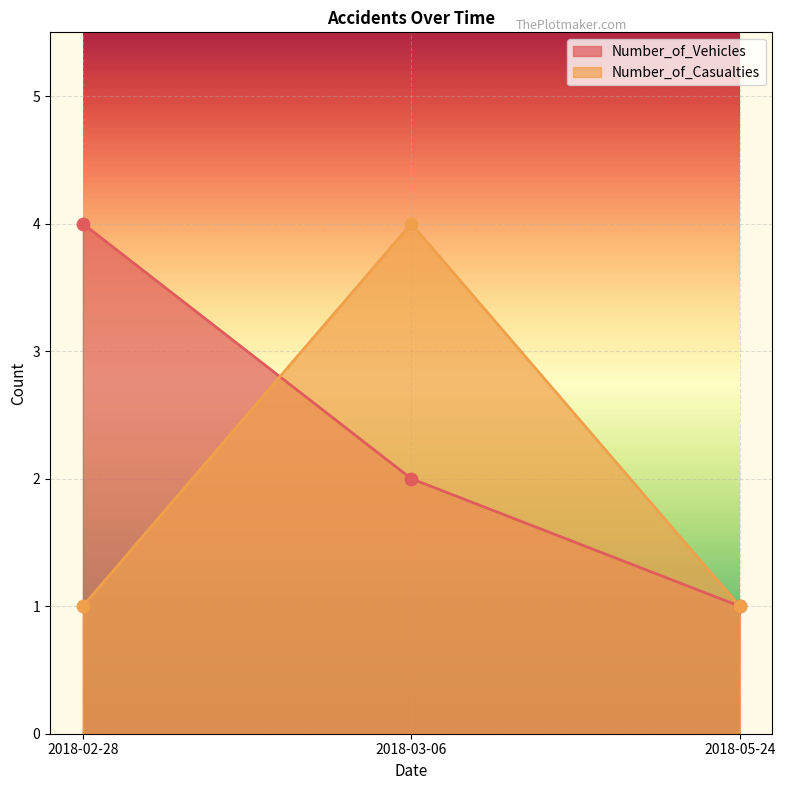

Is the value of Number_of_Vehicles at 2018-05-24 greater than the value of Number_of_Casualties at 2018-03-06?

No